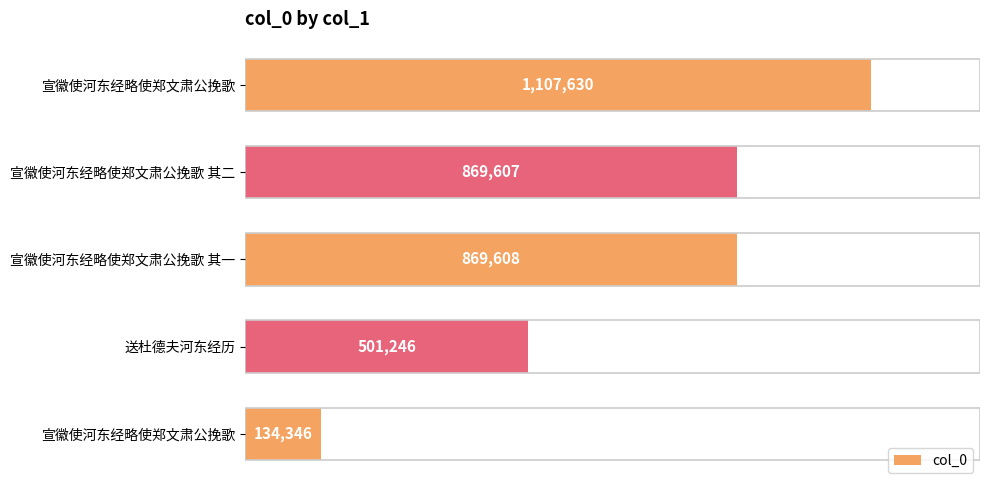

What is the value of the 3rd bar from the left?

869608